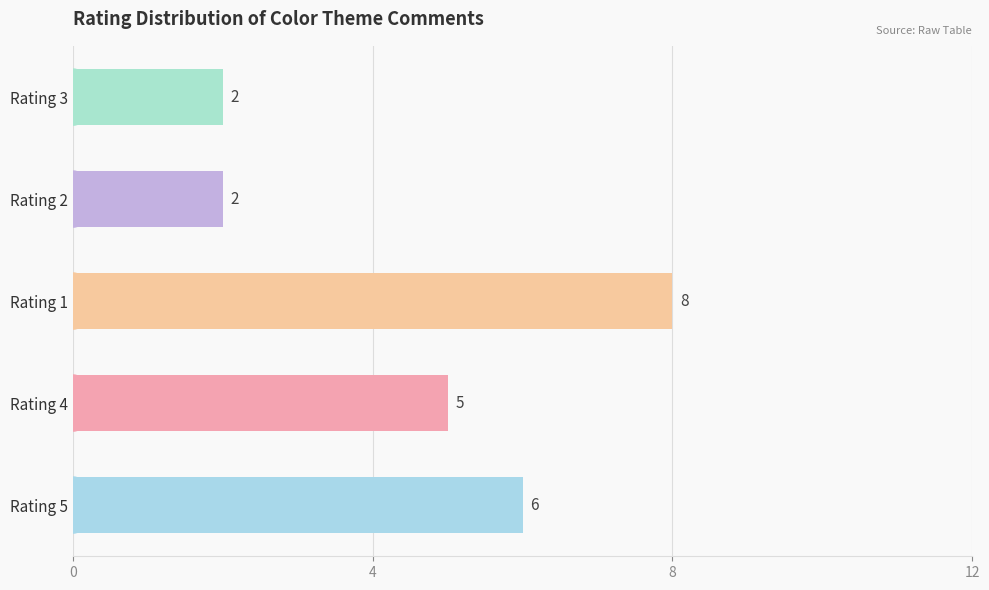

What is the difference between the second highest and second lowest values?

4